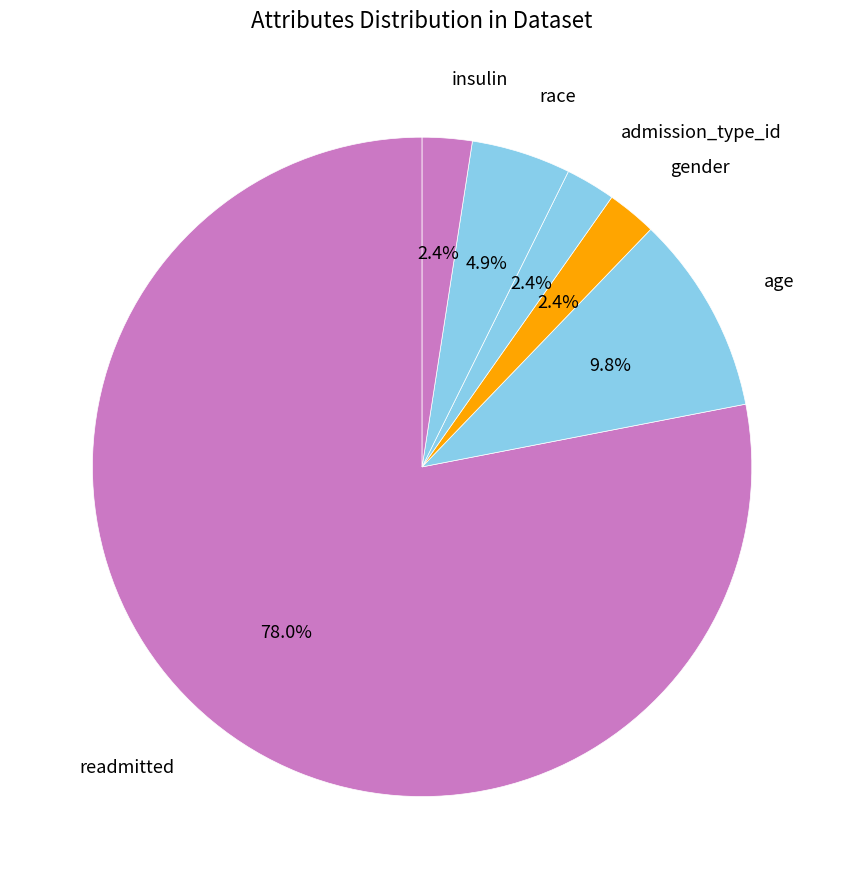

How many slices are in this pie chart?

6